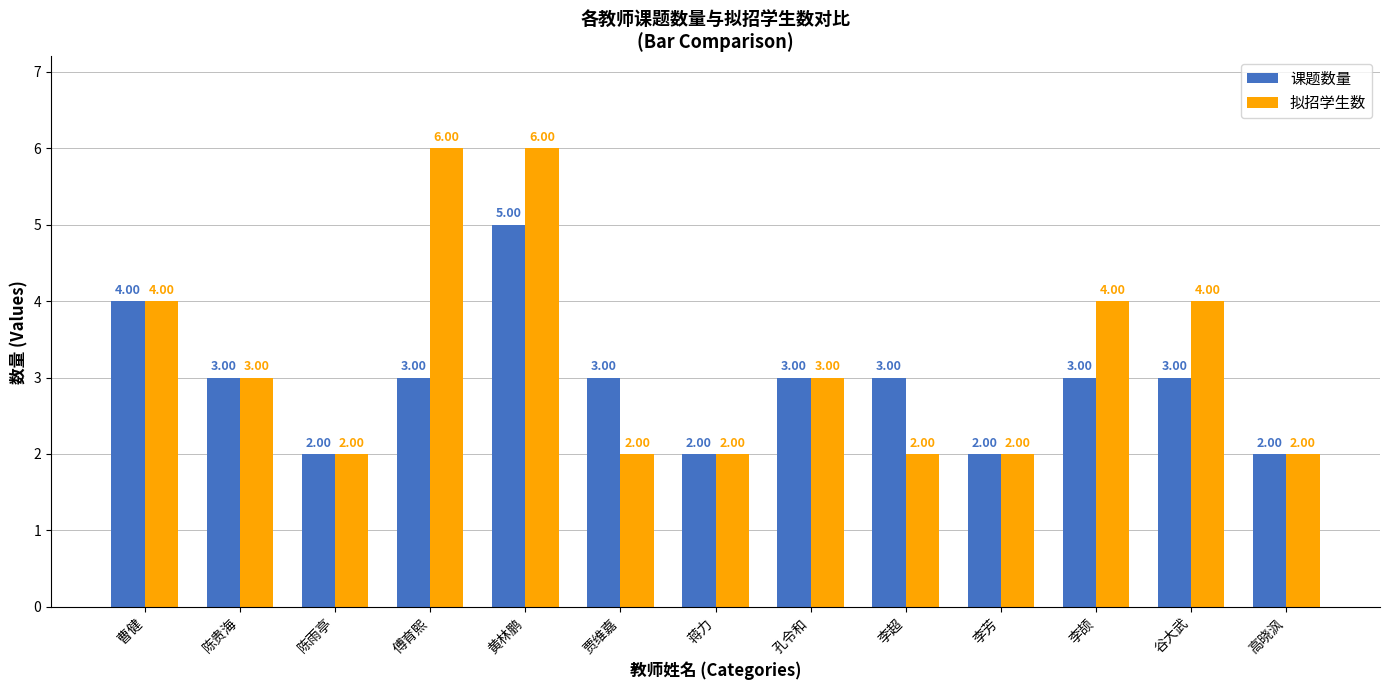

Does the chart contain stacked bars?

No